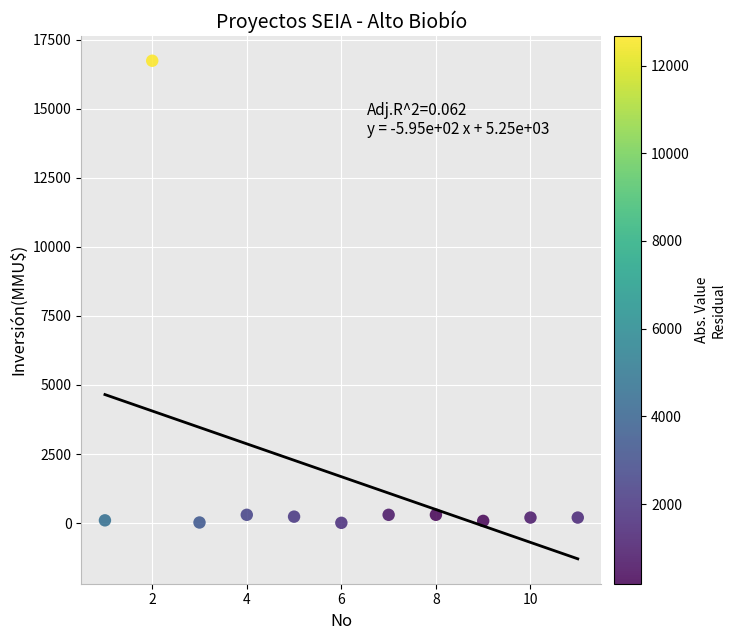

What is the range of Y values (max minus min)?

16726